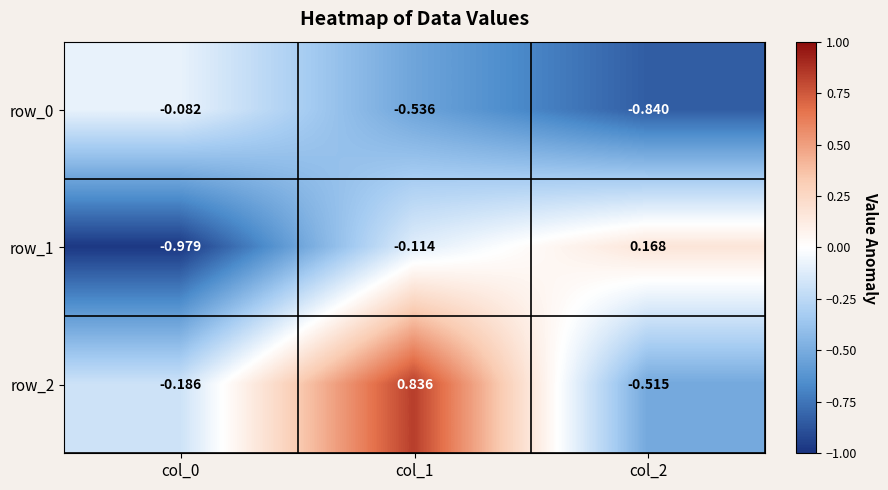

Is it true that row_2 equals 1.2 at col_1?

False